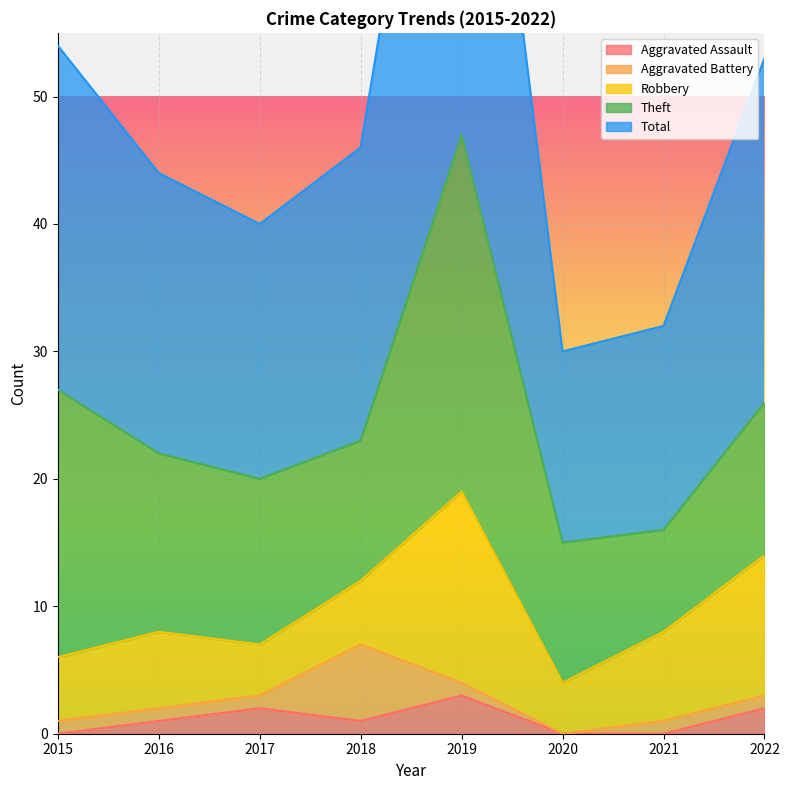

The Total series shows 20 at 2017. True or false?

True